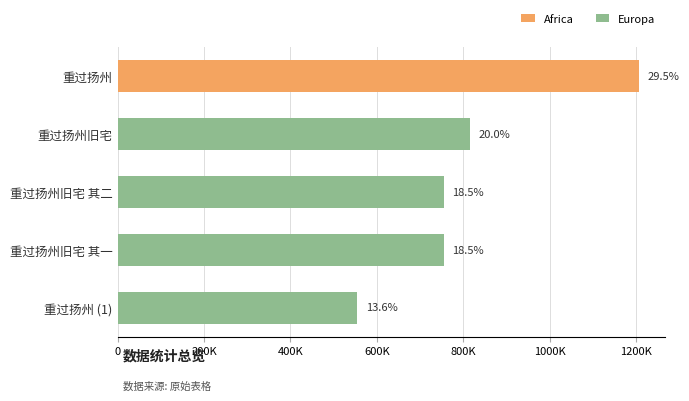

Does the chart contain any negative values?

No